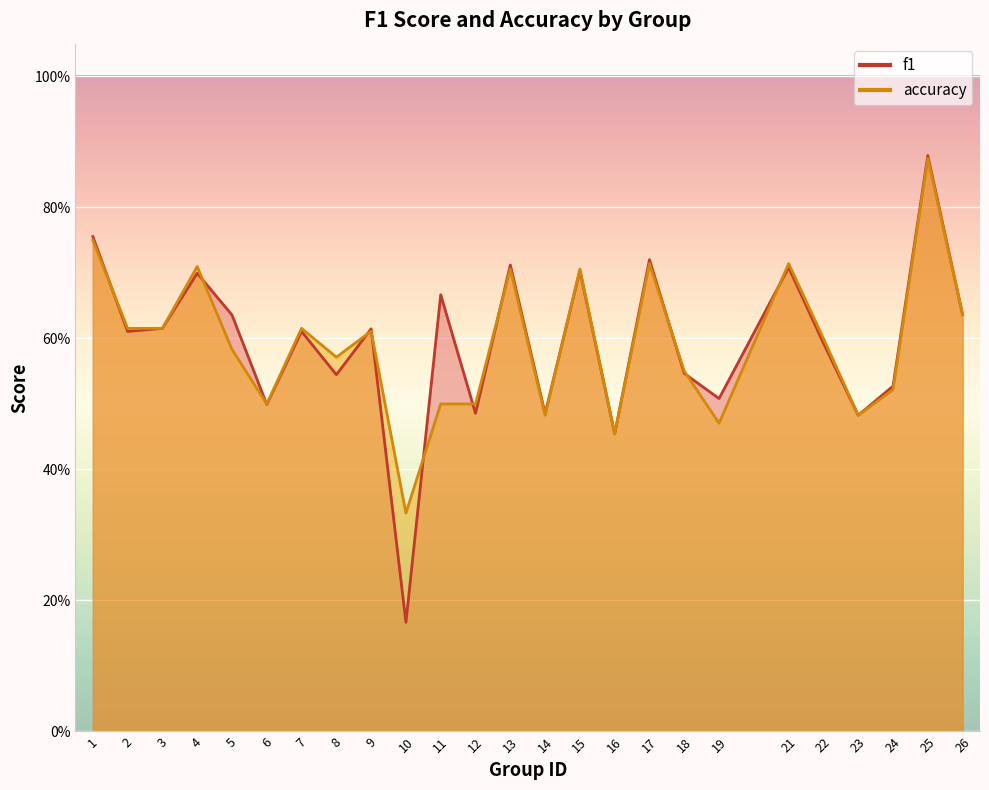

How many data points does each series have?

25